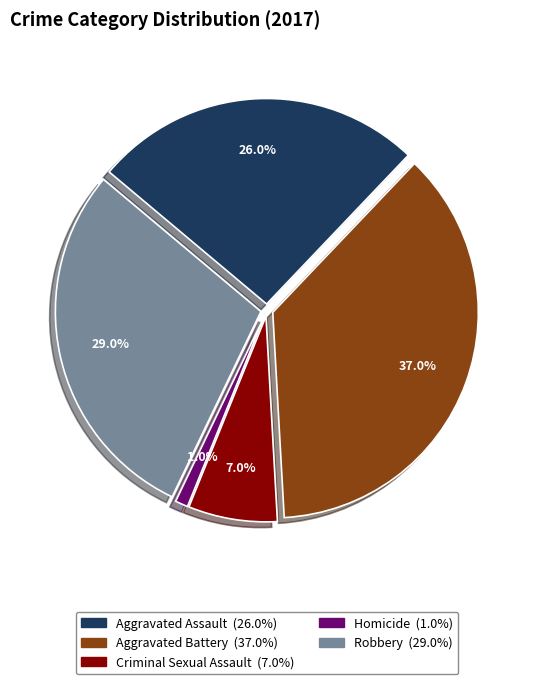

What portion of the pie excludes Criminal Sexual Assault?

93.0%